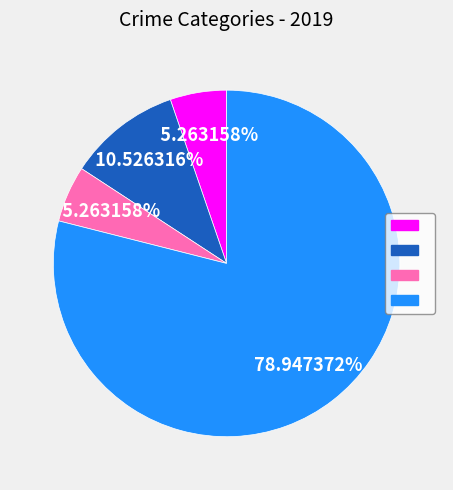

Does any single category account for the majority?

Yes